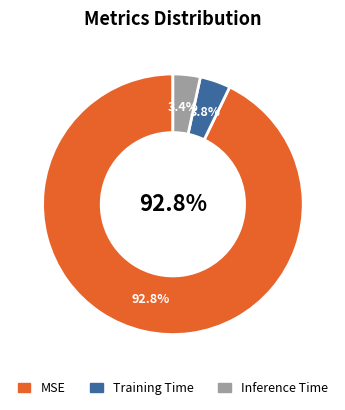

How many segments does this pie chart have?

3